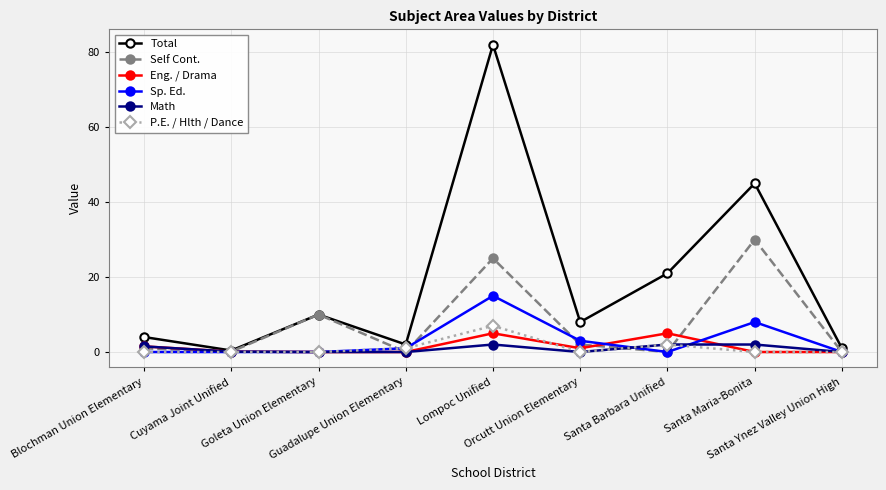

True or false: Eng. / Drama has more than 1 points higher than both neighbors.

True